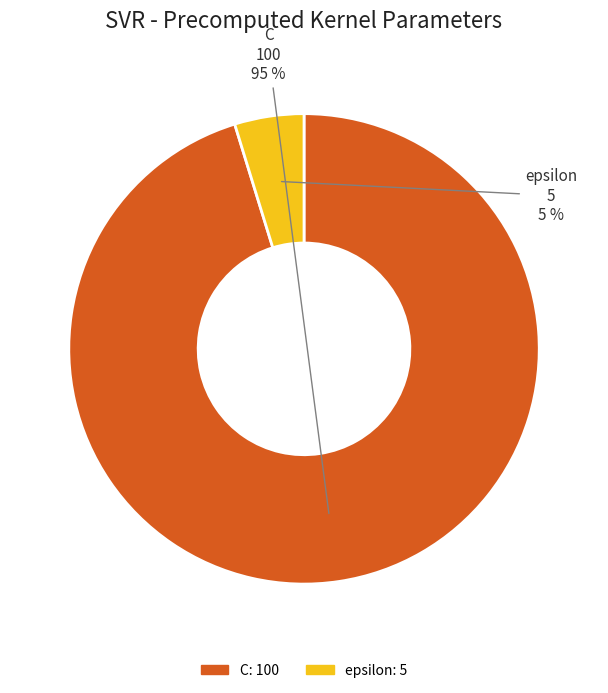

Is it true that C is 95% of the pie?

True